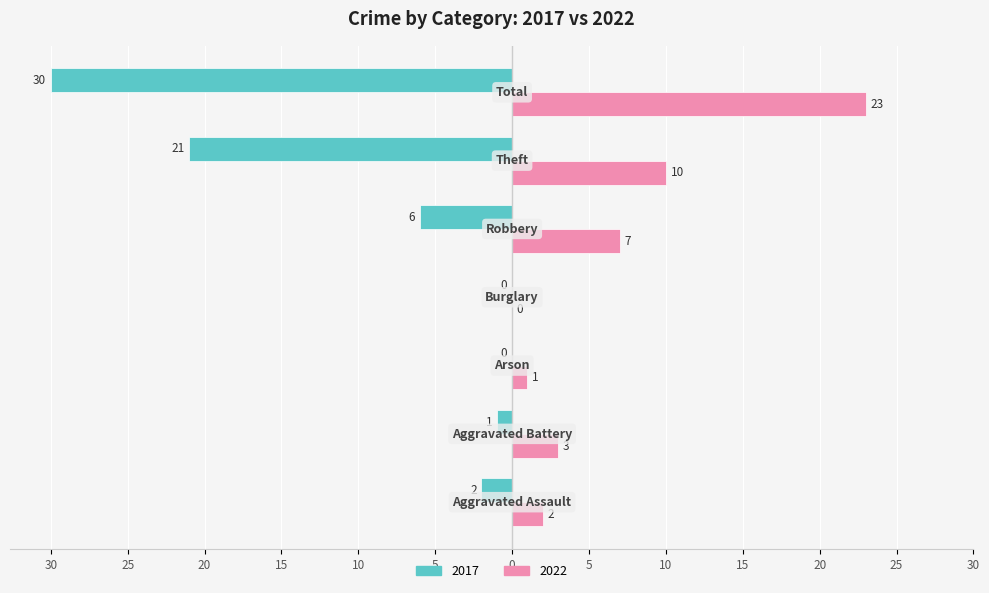

Which series has the widest spread of values?

2017